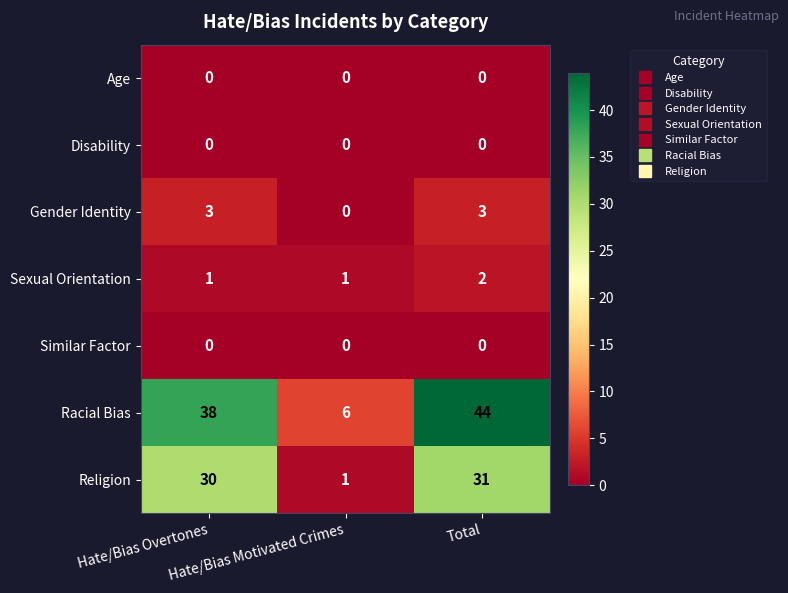

What is the sum of all Religion values?

62